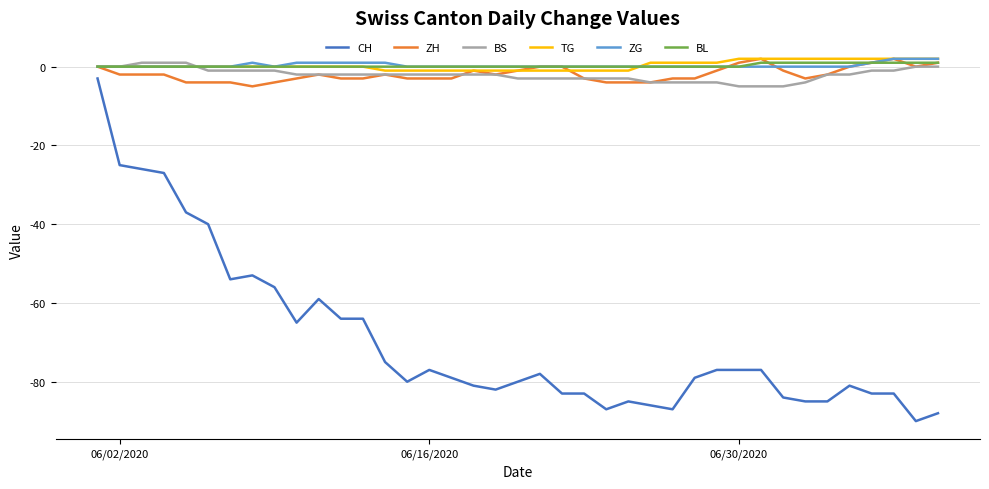

Which series has the largest range (max minus min)?

CH